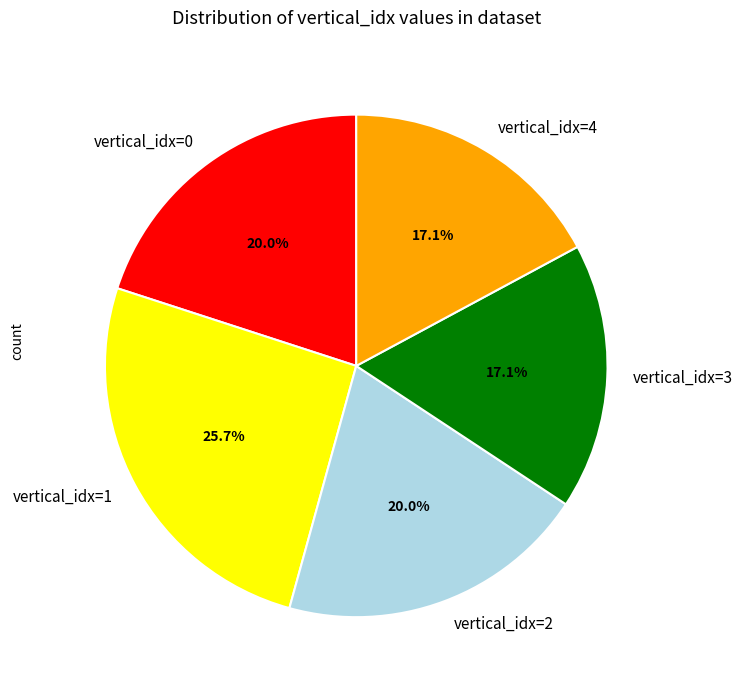

Which category has the biggest portion of the pie?

vertical_idx=1